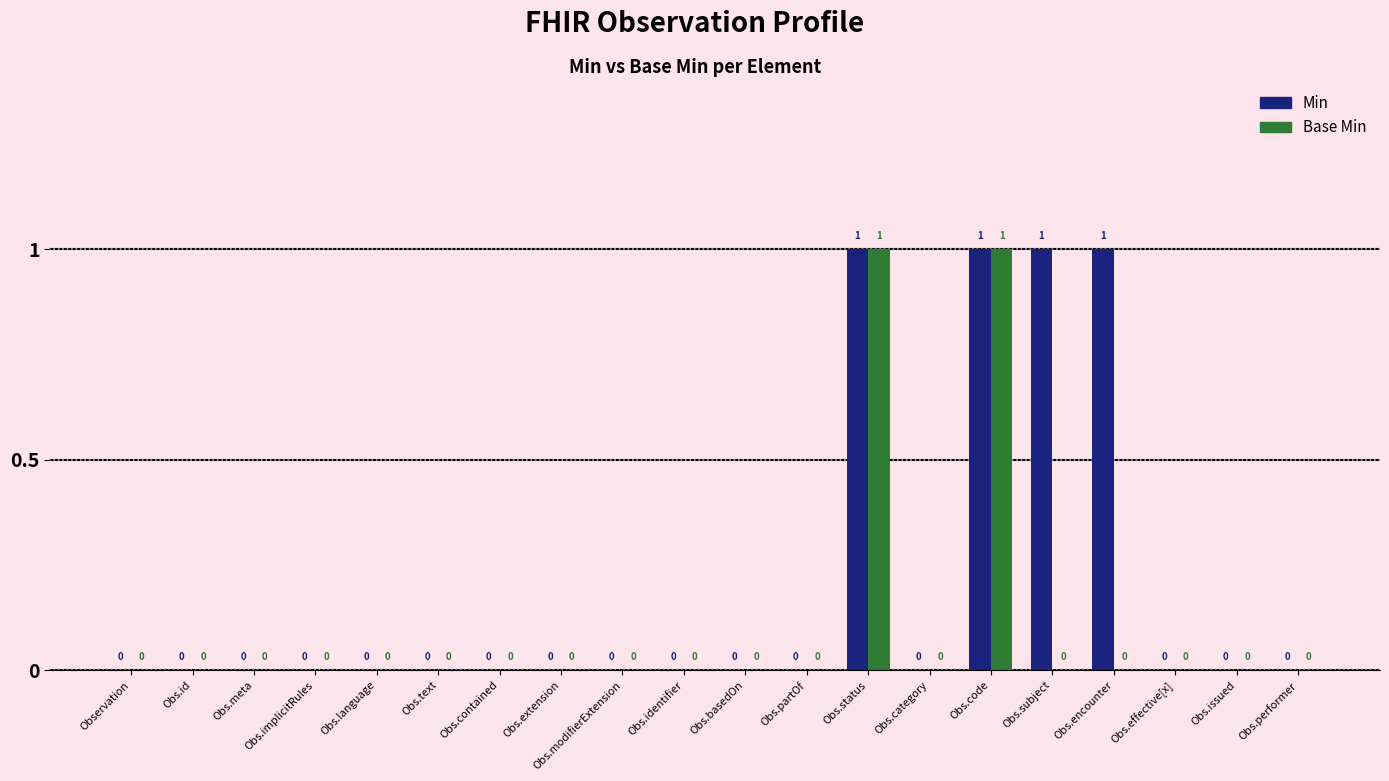

The value of Base Min at Obs.modifierExtension is 0. True or false?

True